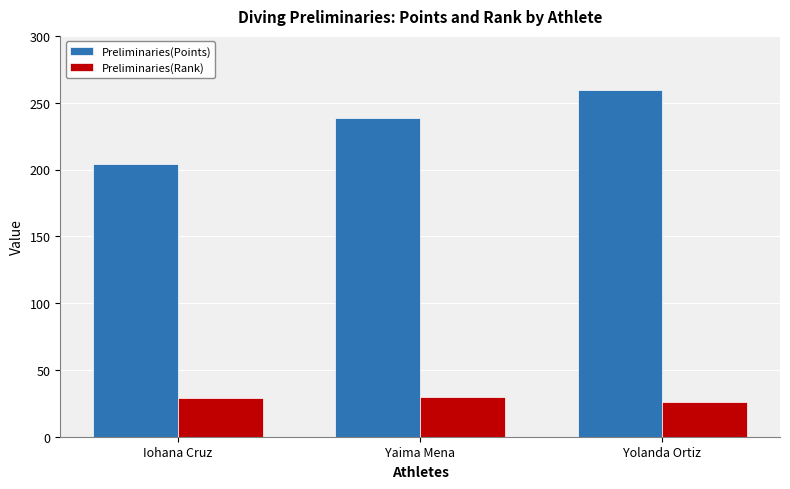

How many values in the Preliminaries(Points) series are below 238?

1